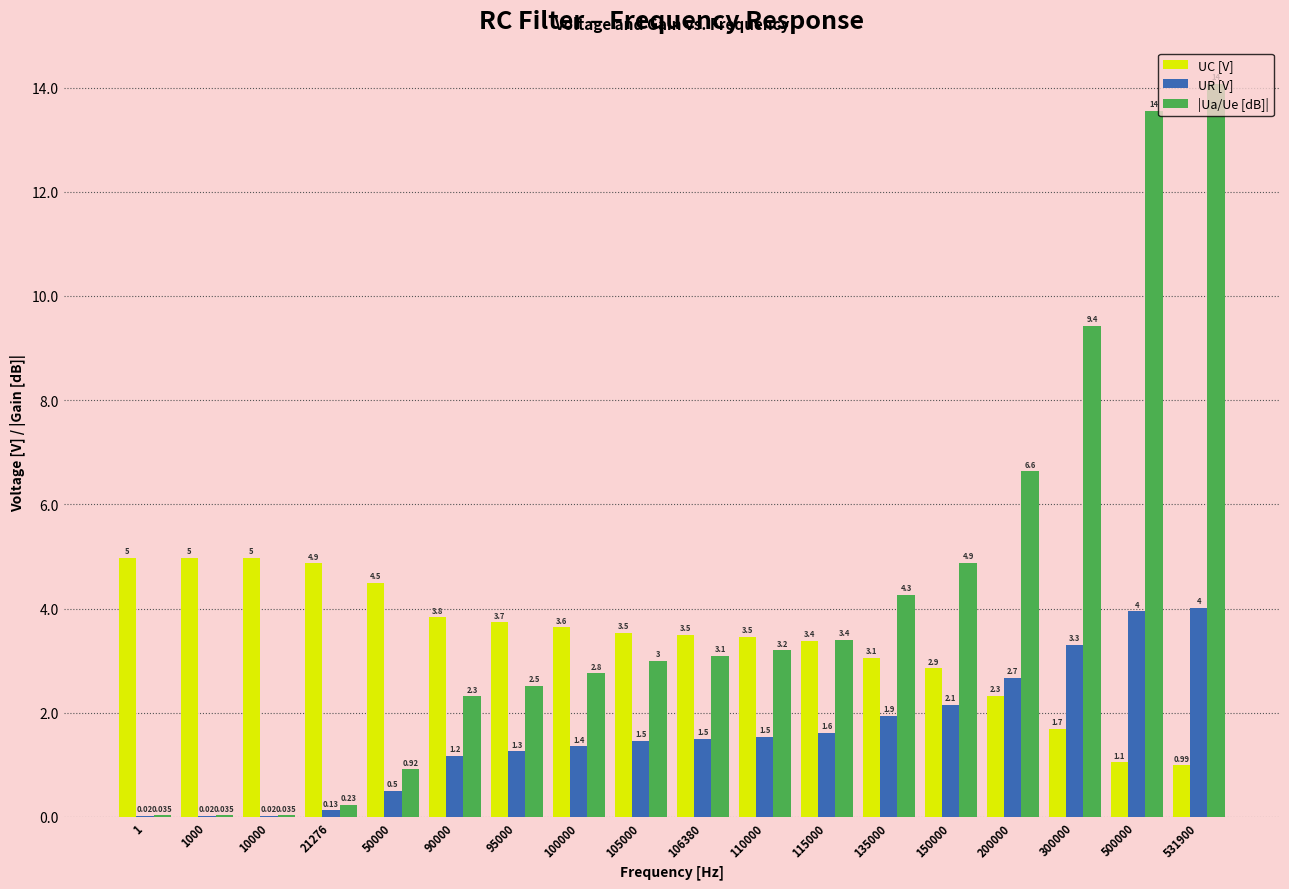

Which series has the largest total across all categories?

|Ua/Ue [dB]|